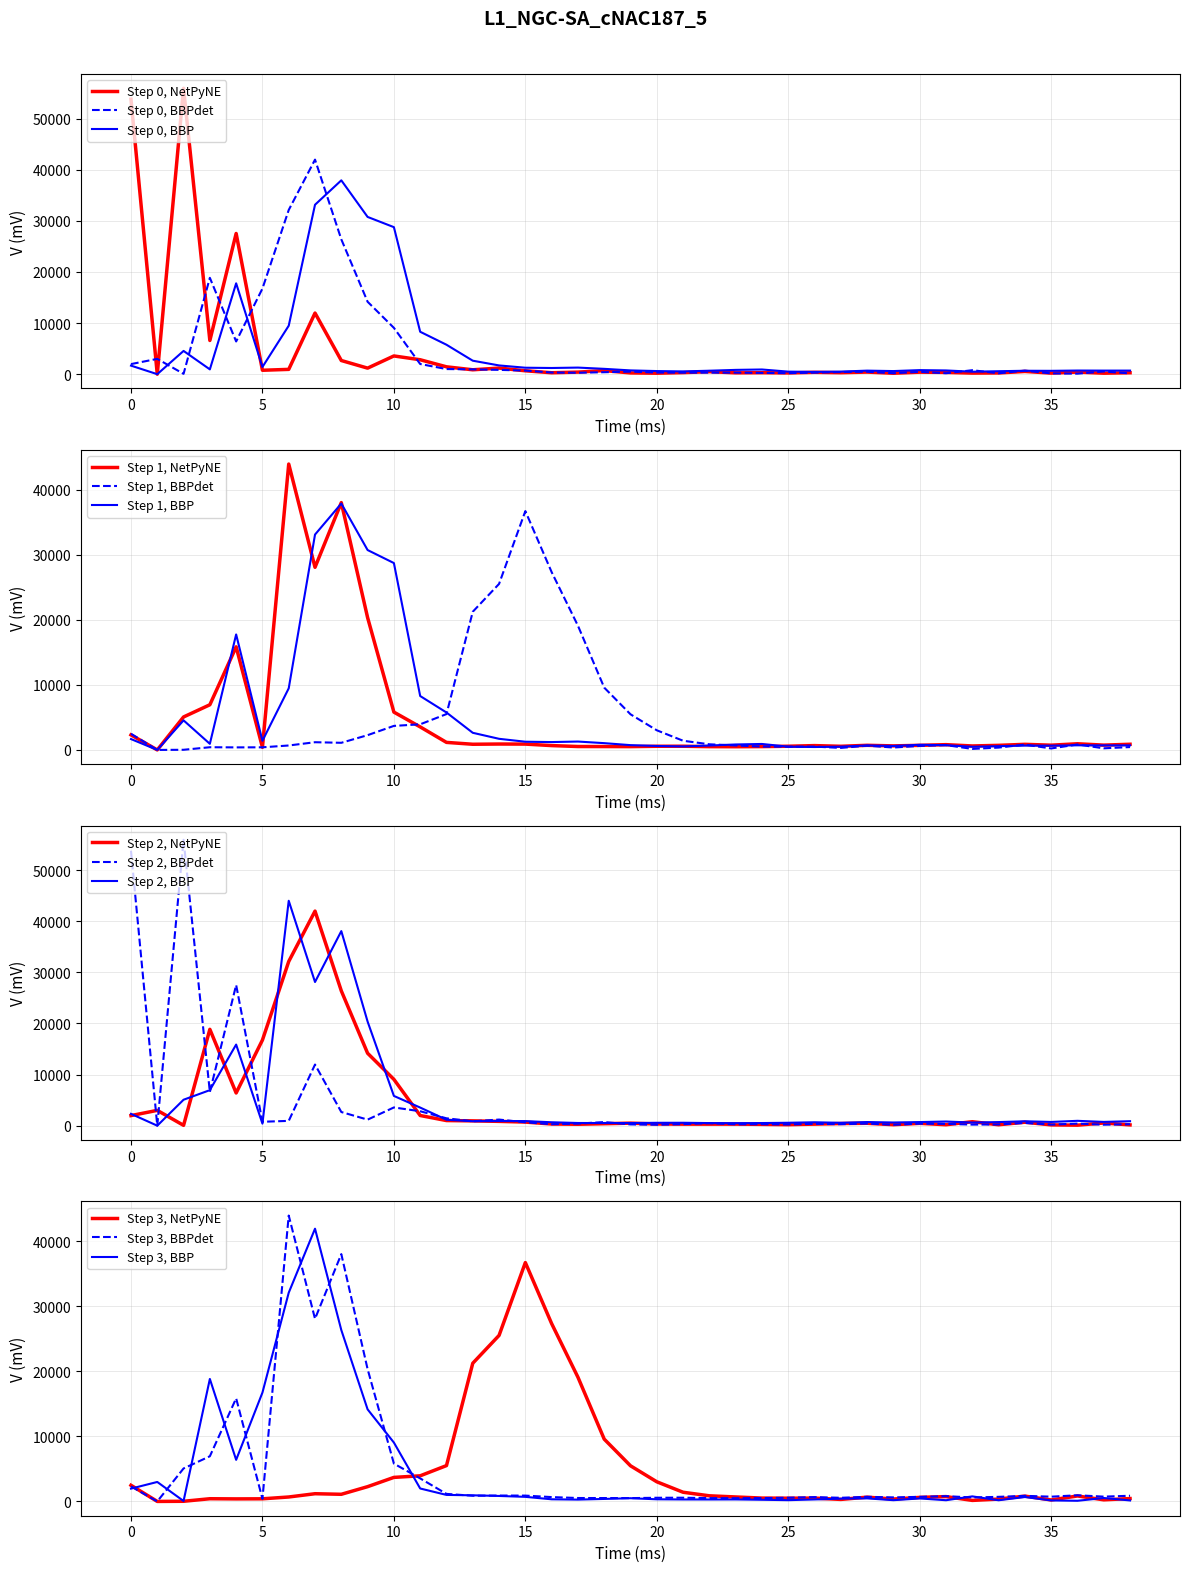

Does the chart have visible grid lines?

Yes